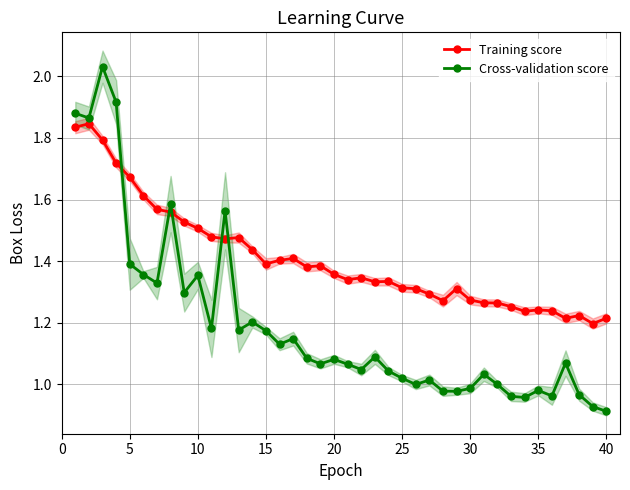

True or false: Training score and Cross-validation score cross at least once.

True